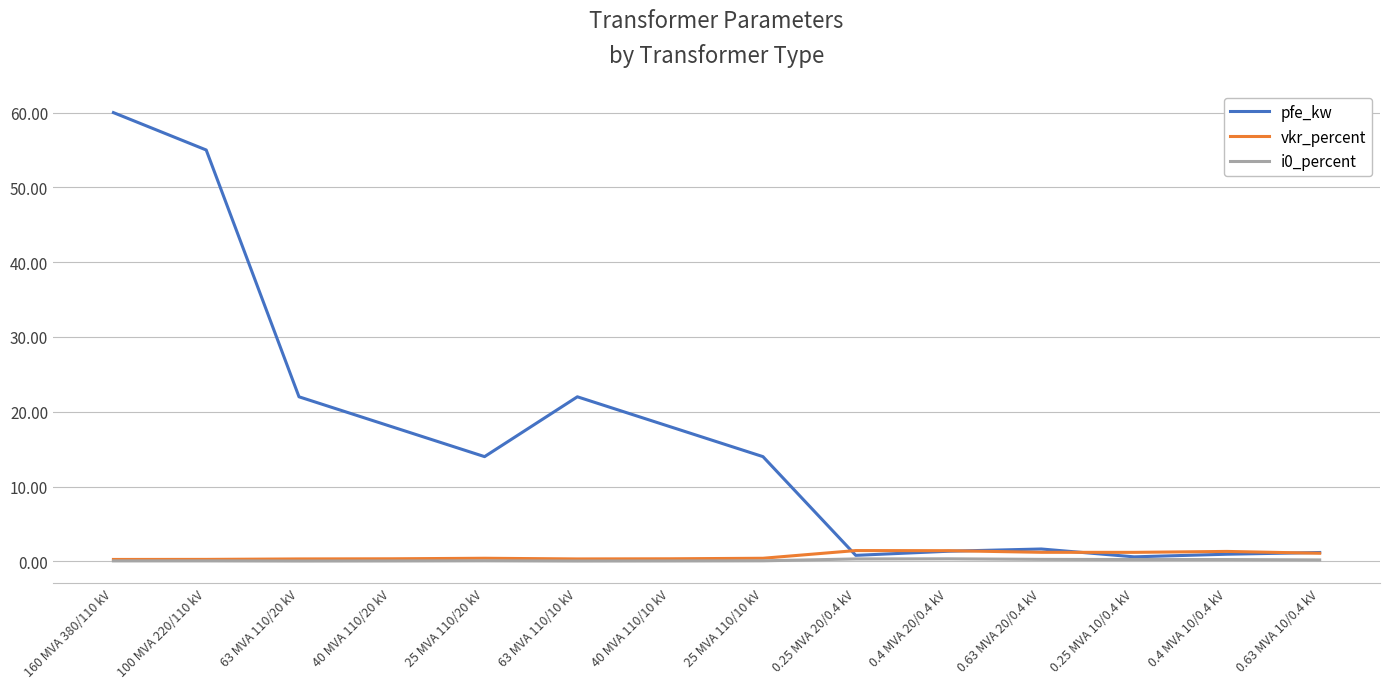

Is it true that i0_percent equals 0.1 at 40 MVA 110/10 kV?

True